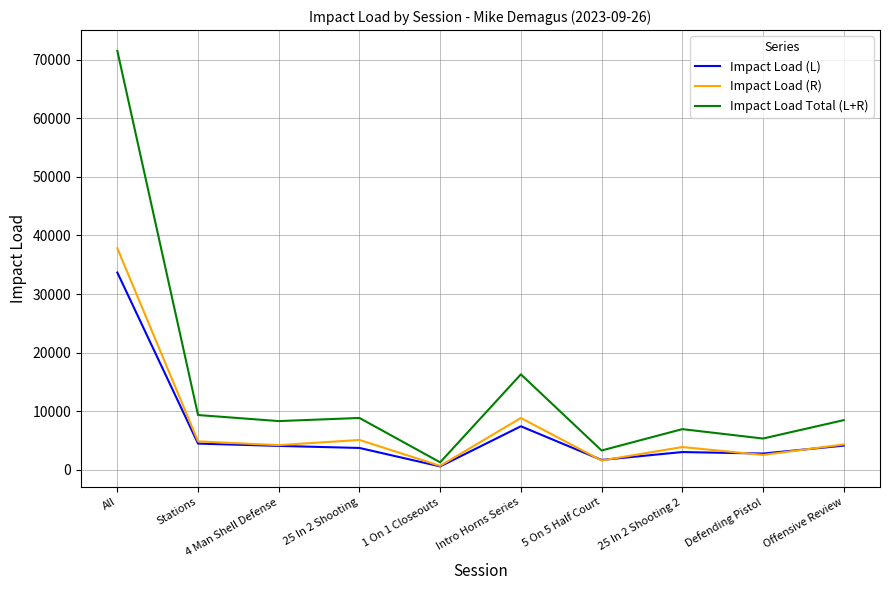

At All, list the series in order from largest to smallest.

Impact Load Total (L+R), Impact Load (R), Impact Load (L)